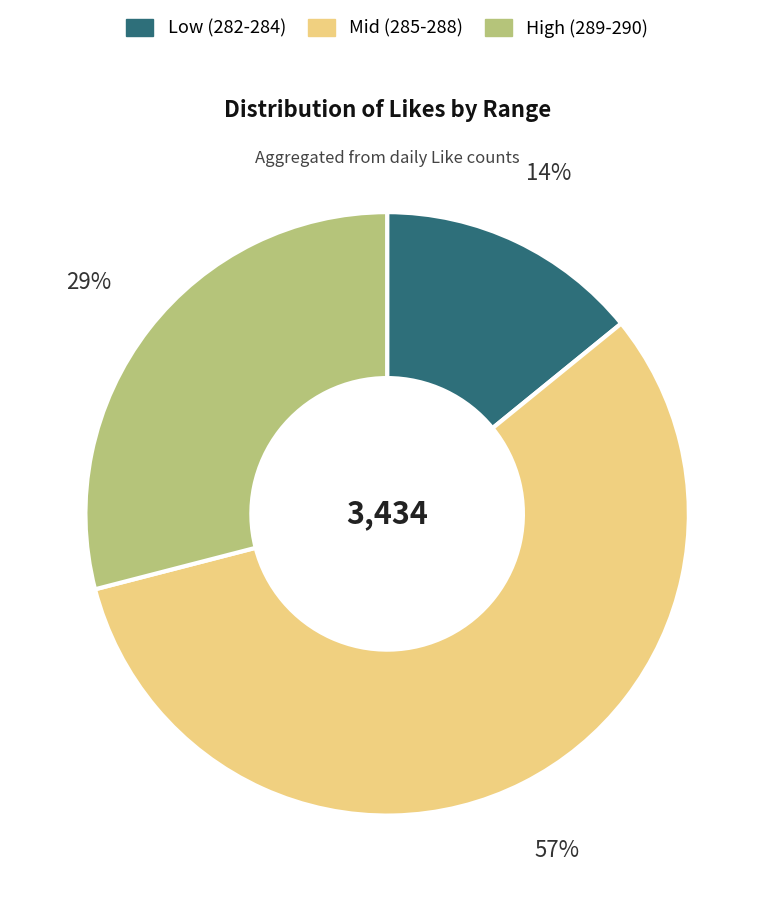

Is there any slice that represents more than half of the pie?

Yes